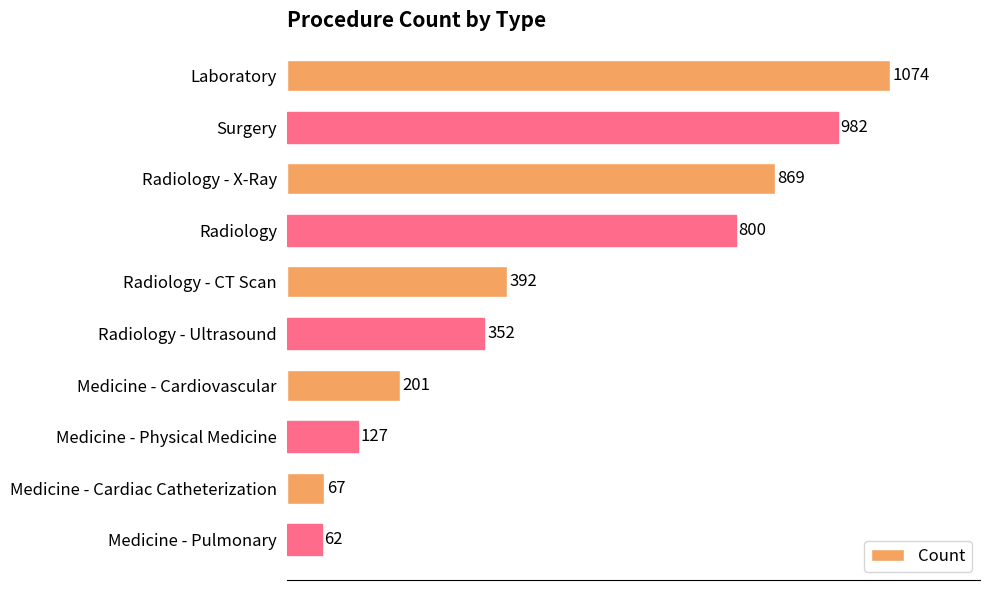

Reading top to bottom, extract all data points from this chart.

Laboratory=1074	Surgery=982	Radiology - X-Ray=869	Radiology=800	Radiology - CT Scan=392	Radiology - Ultrasound=352	Medicine - Cardiovascular=201	Medicine - Physical Medicine=127	Medicine - Cardiac Catheterization=67	Medicine - Pulmonary=62